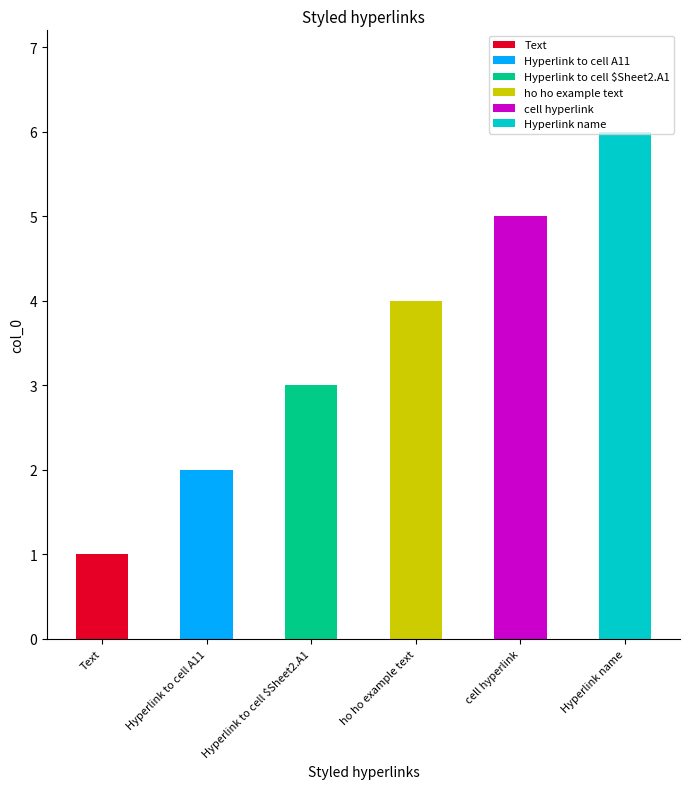

What is the difference between the values at Text and ho ho example text?

3